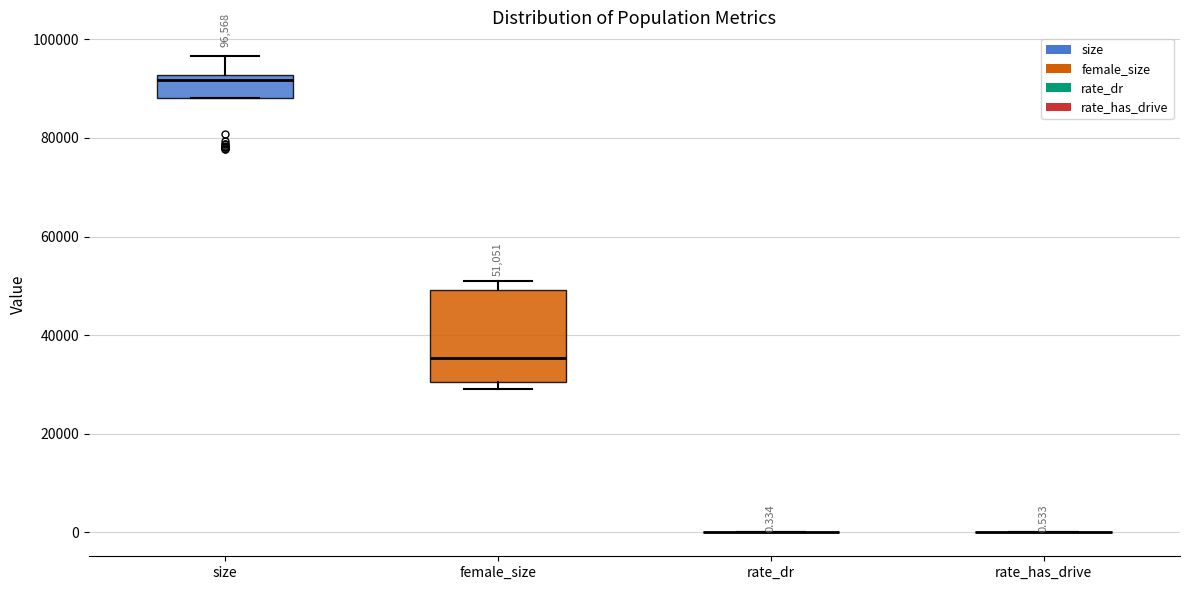

Comparing the boxes themselves (not the whiskers), which one is the tallest?

female_size